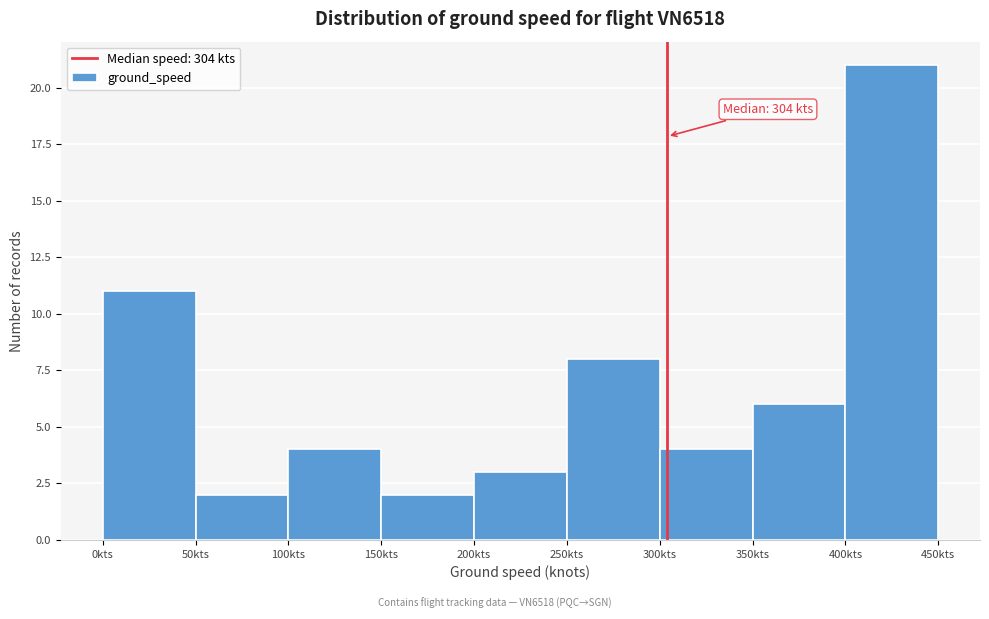

Which range on the x-axis has the tallest bar?

400 to 450